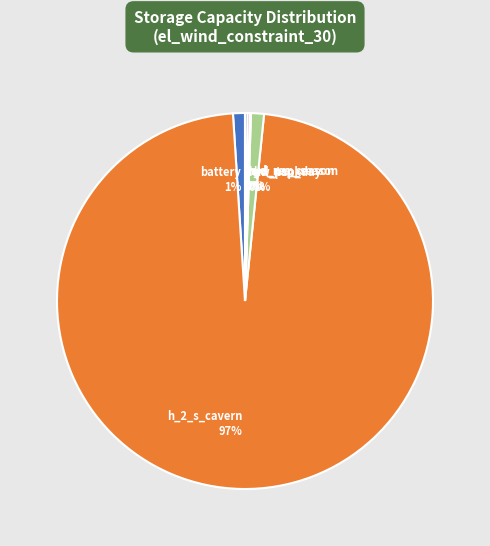

Is there any slice that represents more than half of the pie?

Yes